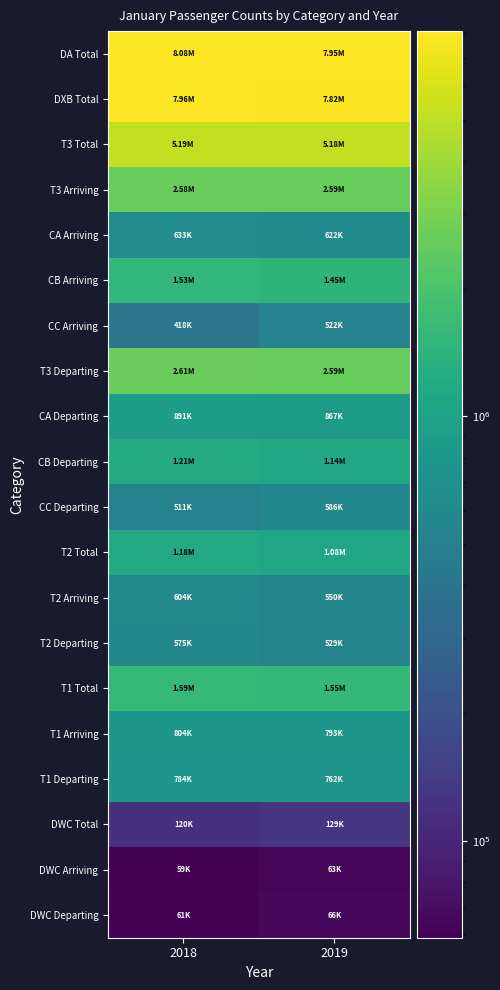

At how many categories does at least one series exceed 962705?

2